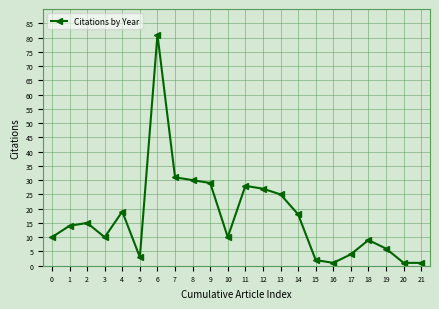

What is the greatest value displayed?

81